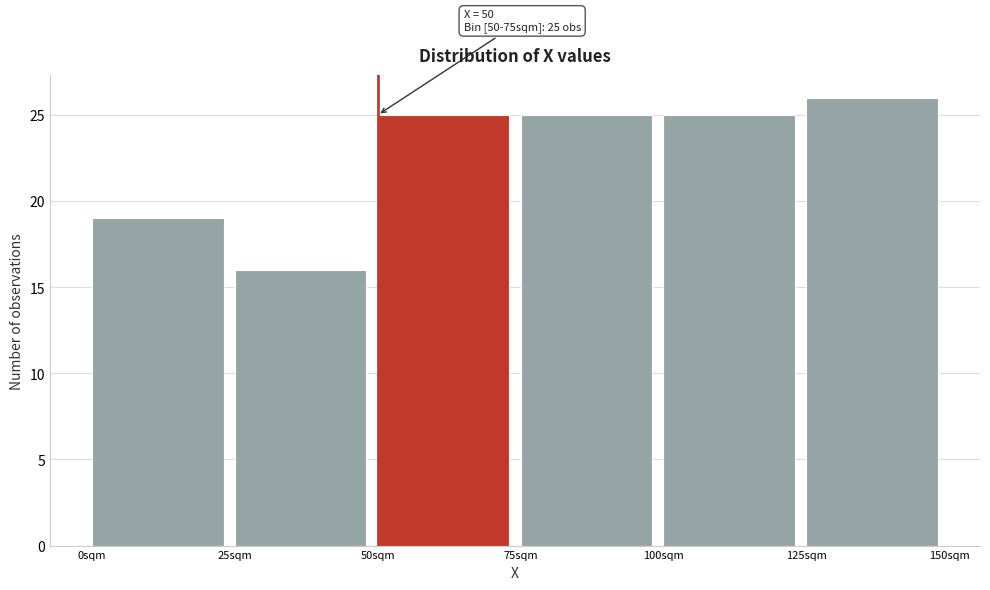

Over which range of the x-axis is the bar tallest?

125 to 150